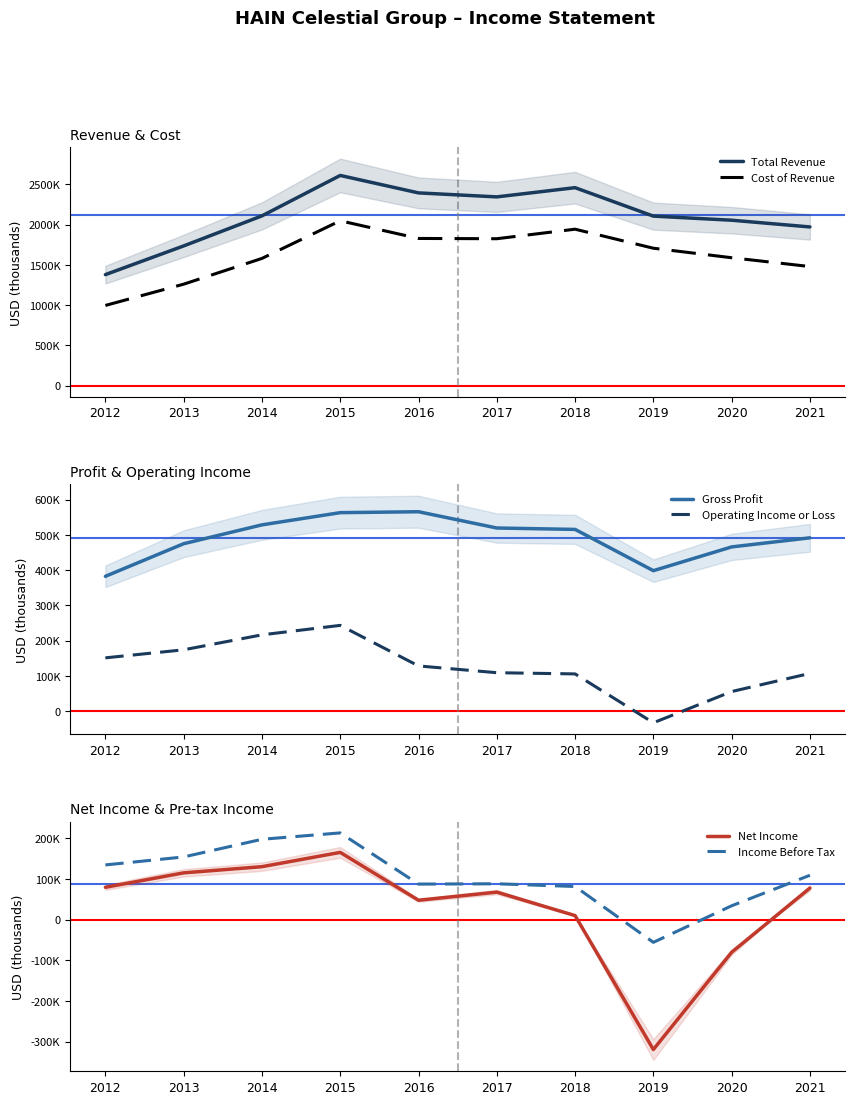

Rank the series at 2021 from lowest to highest value.

Net Income, Operating Income or Loss, Income Before Tax, Gross Profit, Cost of Revenue, Total Revenue